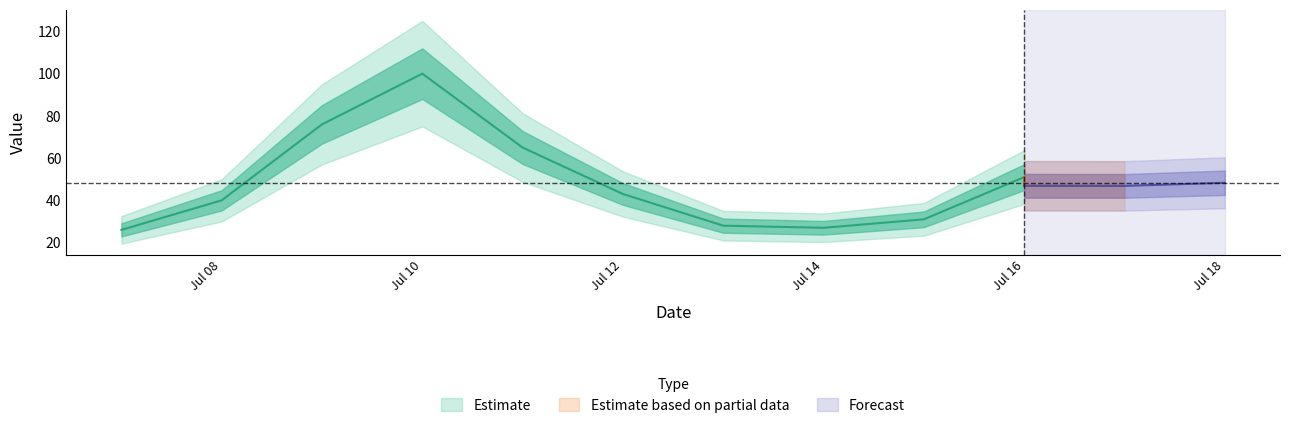

Reading left to right, extract all data points from this chart.

26.0	40.0	76.0	100.0	65.0	43.0	28.0	27.0	31.0	51.0	46.9	46.8	48.3